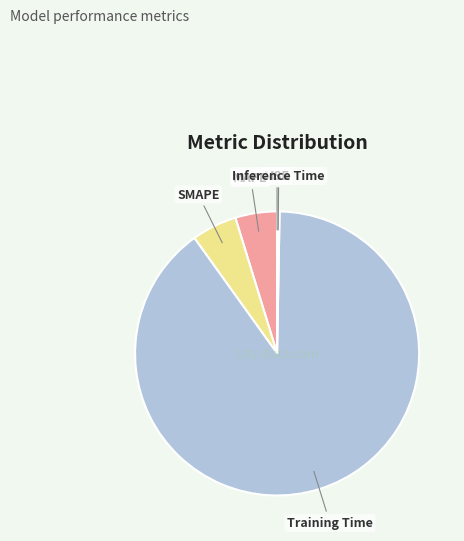

Does any single category account for the majority?

Yes